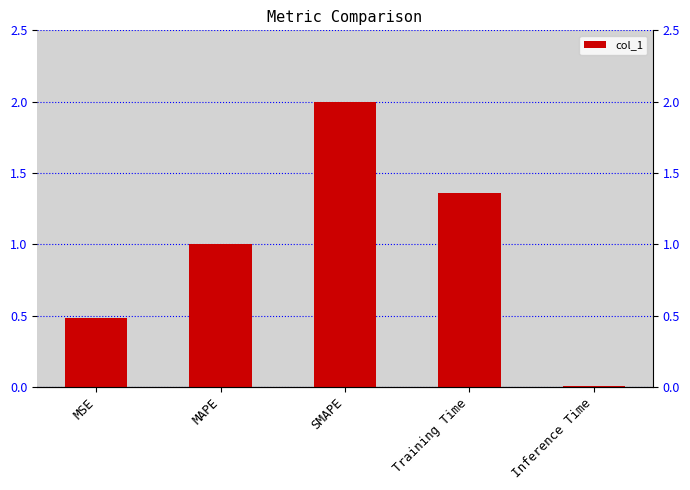

What is the average value?

1.0